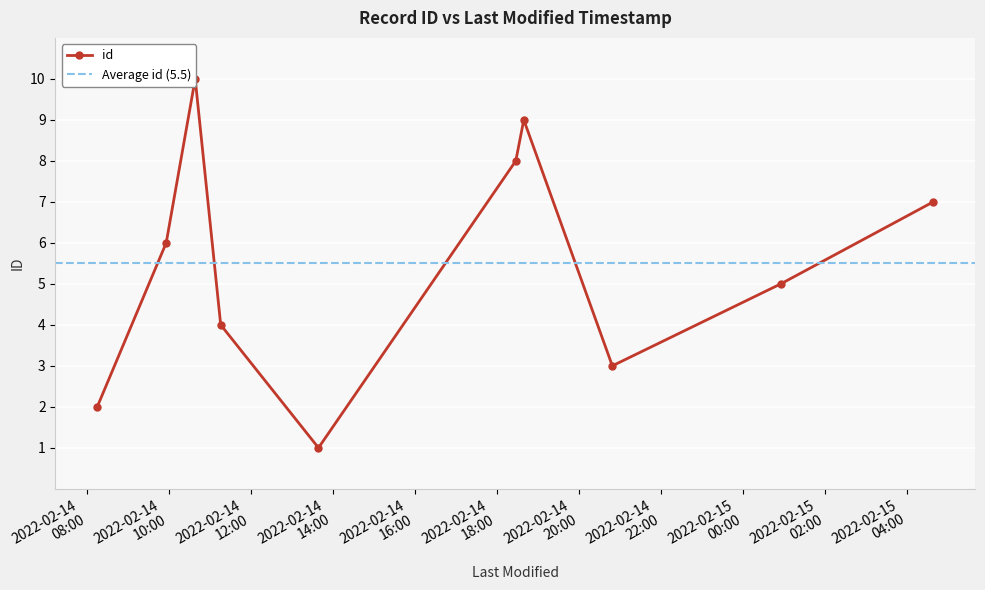

Reading left to right, what are all the values shown in this chart?

2022-02-14T08:15:07=2	2022-02-14T09:56:04=6	2022-02-14T10:38:31=10	2022-02-14T11:15:52=4	2022-02-14T13:38:59=1	2022-02-14T18:27:51=8	2022-02-14T18:39:32=9	2022-02-14T20:49:09=3	2022-02-15T00:55:51=5	2022-02-15T04:38:57=7